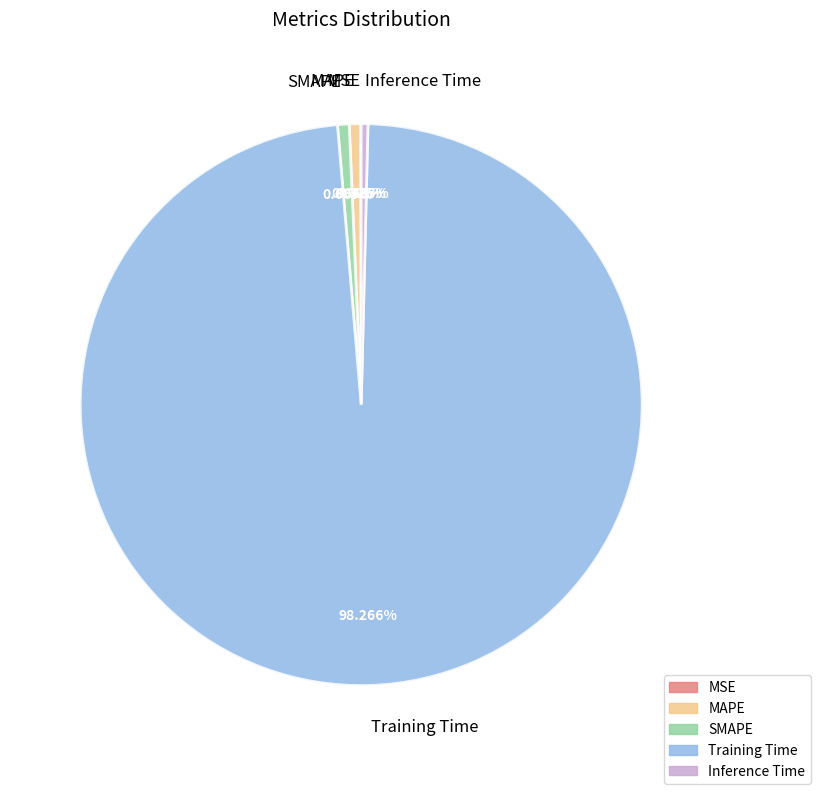

What is the largest slice in the pie chart?

Training Time